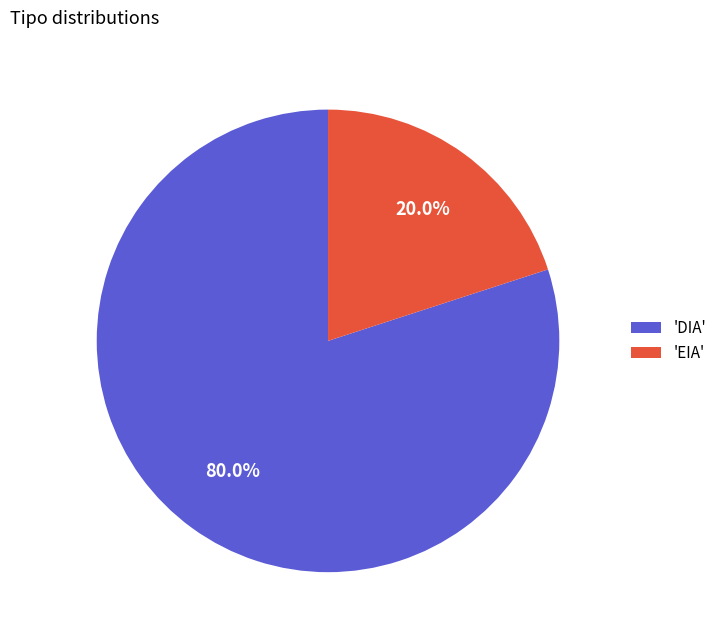

To the nearest percent, what is the difference between the largest and smallest slice percentages?

60%